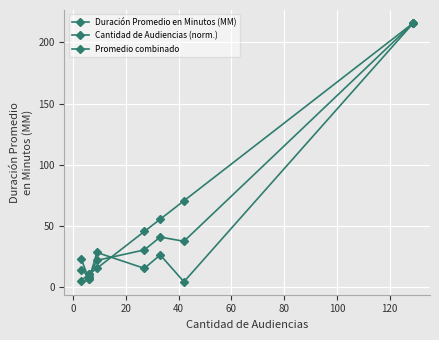

What is the value of the Duración Promedio en Minutos (MM) point at the 4th from the left?

28.0